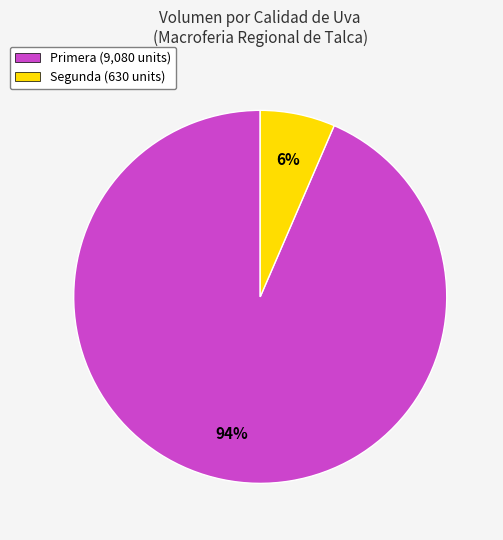

To the nearest percent, what is the average slice percentage?

50%